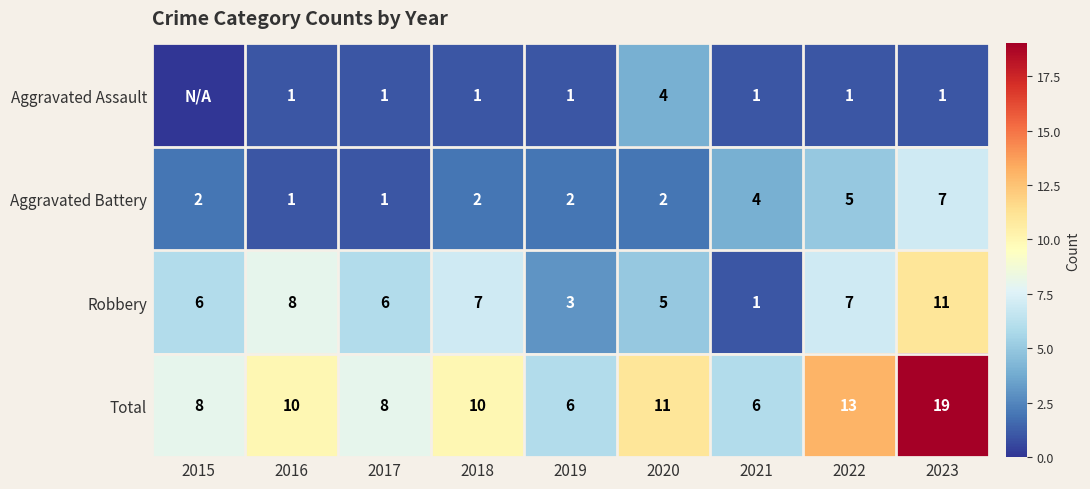

The value of Aggravated Assault at 2020 is 4. True or false?

True